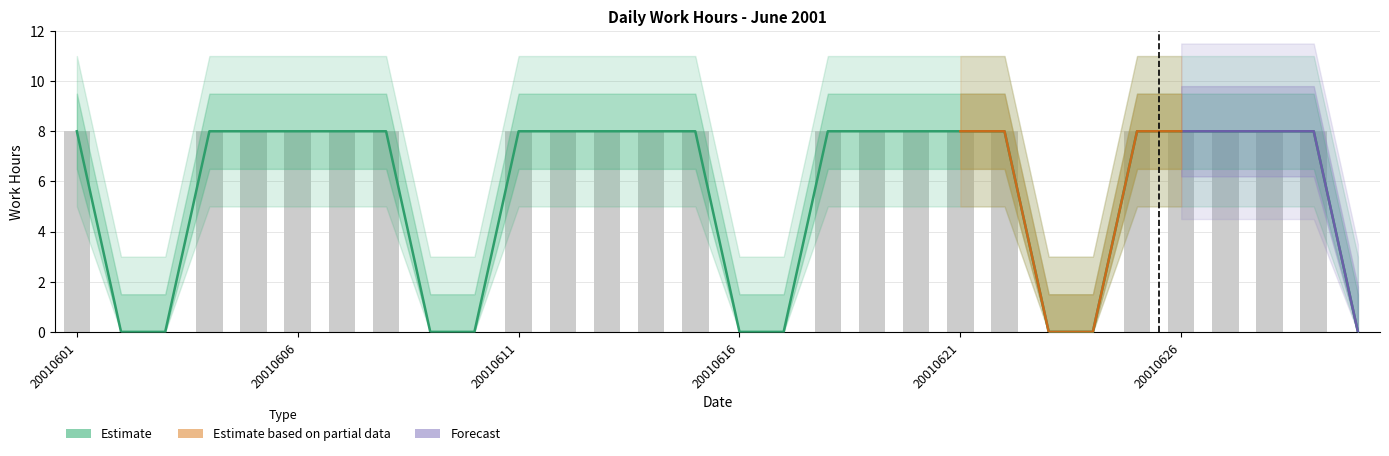

Rank the categories by value from highest to lowest.

20010601, 20010604, 20010605, 20010606, 20010607, 20010608, 20010611, 20010612, 20010613, 20010614, 20010615, 20010618, 20010619, 20010620, 20010621, 20010622, 20010625, 20010626, 20010627, 20010628, 20010629, 20010602, 20010603, 20010609, 20010610, 20010616, 20010617, 20010623, 20010624, 20010630